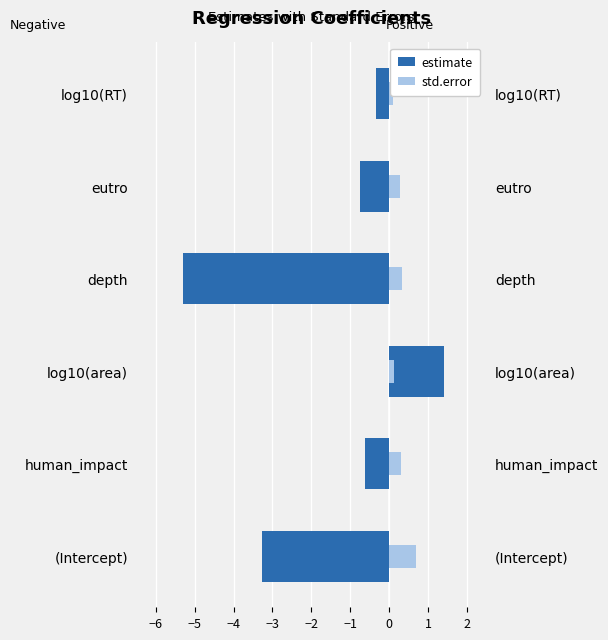

Between (Intercept) and human_impact, which series saw the biggest shift?

estimate